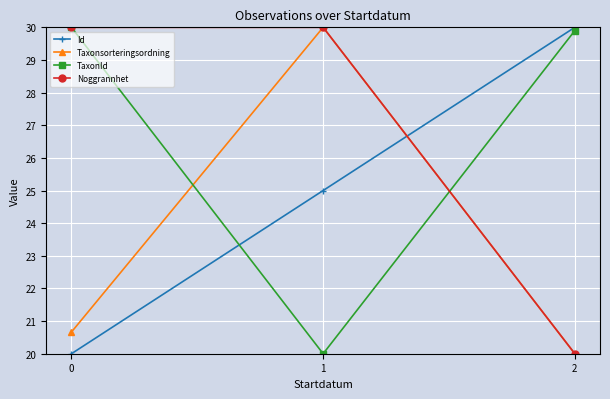

What is the sum of all TaxonId values?

79.9